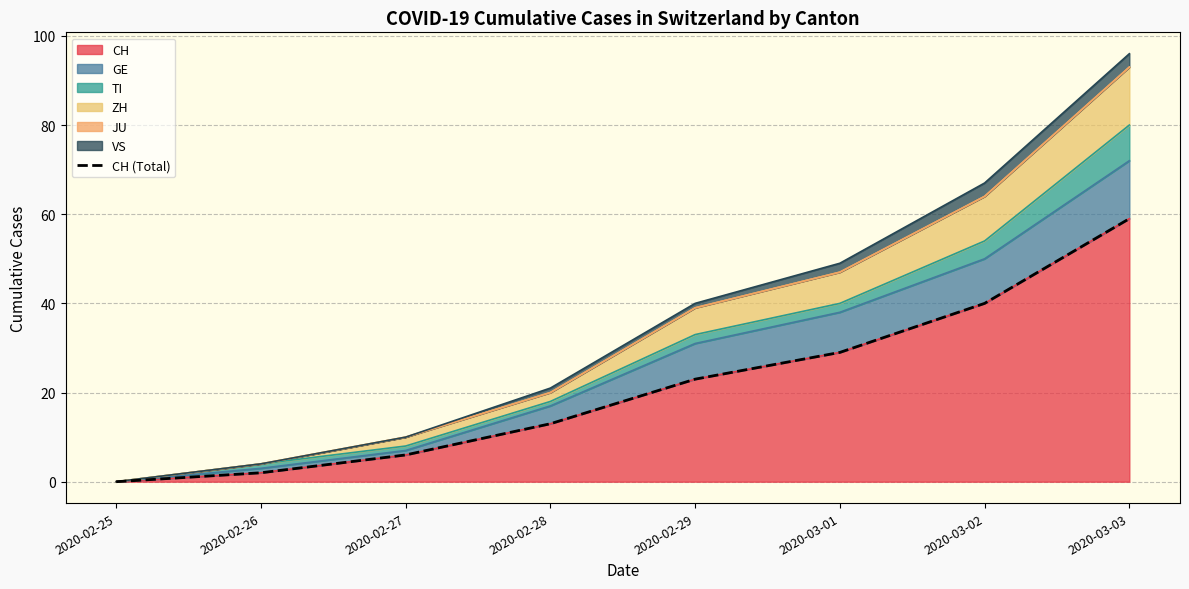

Is it true that CH equals 13 at 2020-02-28?

True